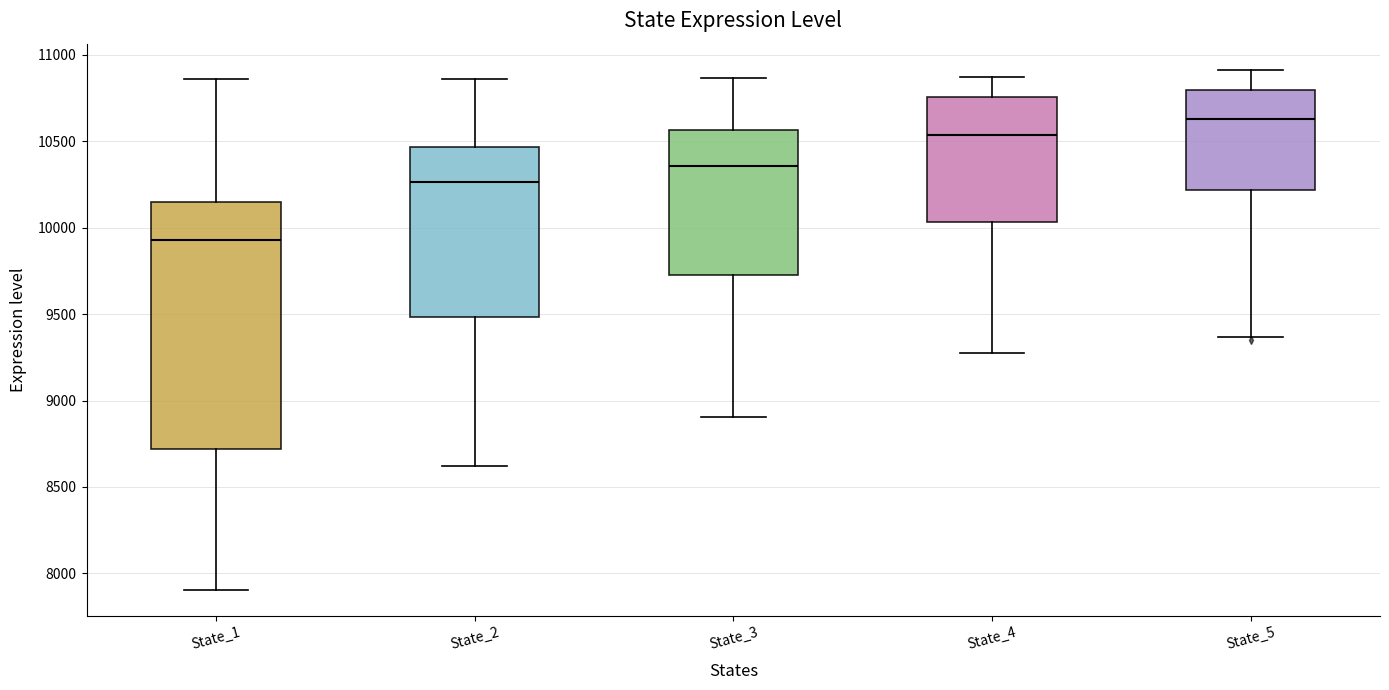

Which box's median line is the lowest?

State_1